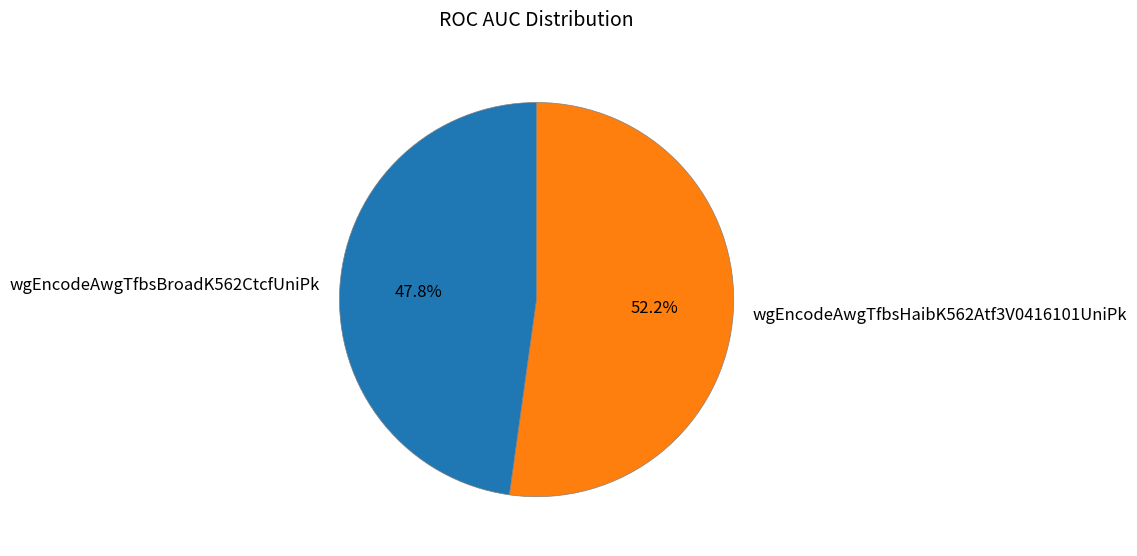

True or false: wgEncodeAwgTfbsBroadK562CtcfUniPk accounts for 63% of the total.

False